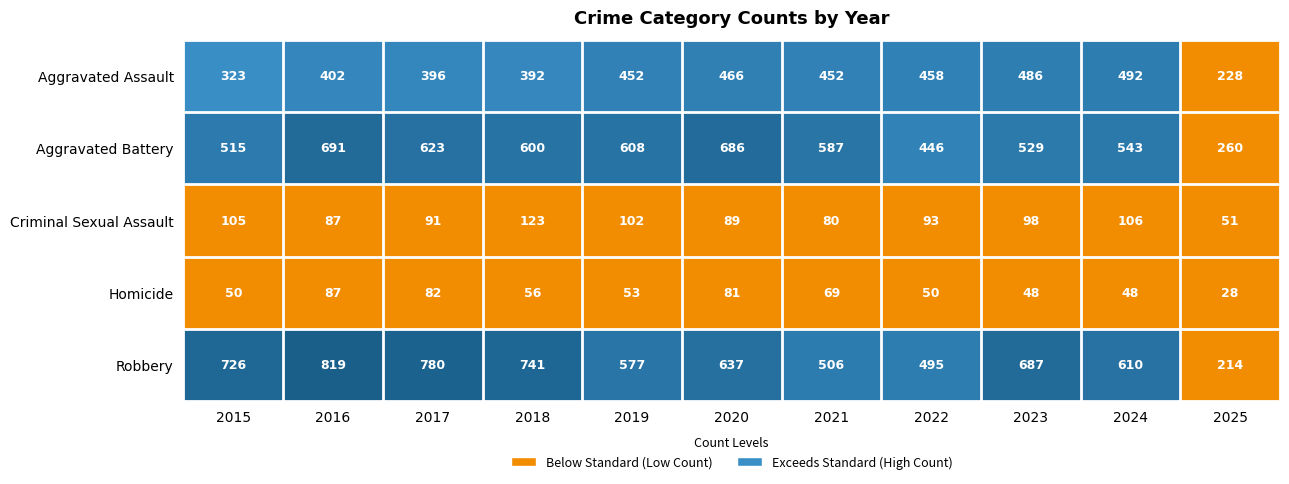

List the series in order of their peak value, highest first.

Robbery, Aggravated Battery, Aggravated Assault, Criminal Sexual Assault, Homicide